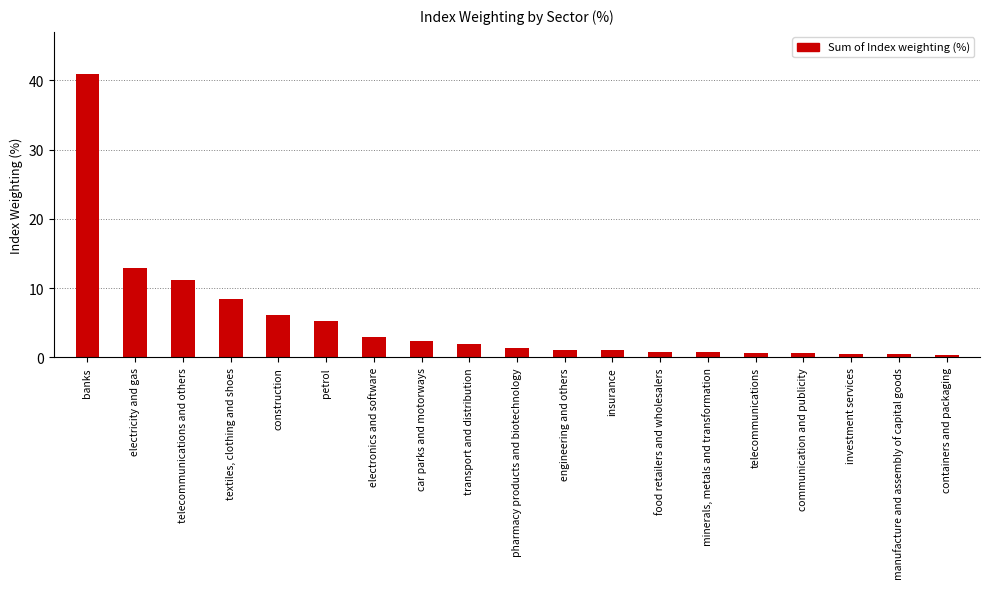

List the labels in order of value, largest first.

banks, electricity and gas, telecommunications and others, textiles, clothing and shoes, construction, petrol, electronics and software, car parks and motorways, transport and distribution, pharmacy products and biotechnology, engineering and others, insurance, food retailers and wholesalers, minerals, metals and transformation, telecommunications, communication and publicity, investment services, manufacture and assembly of capital goods, containers and packaging